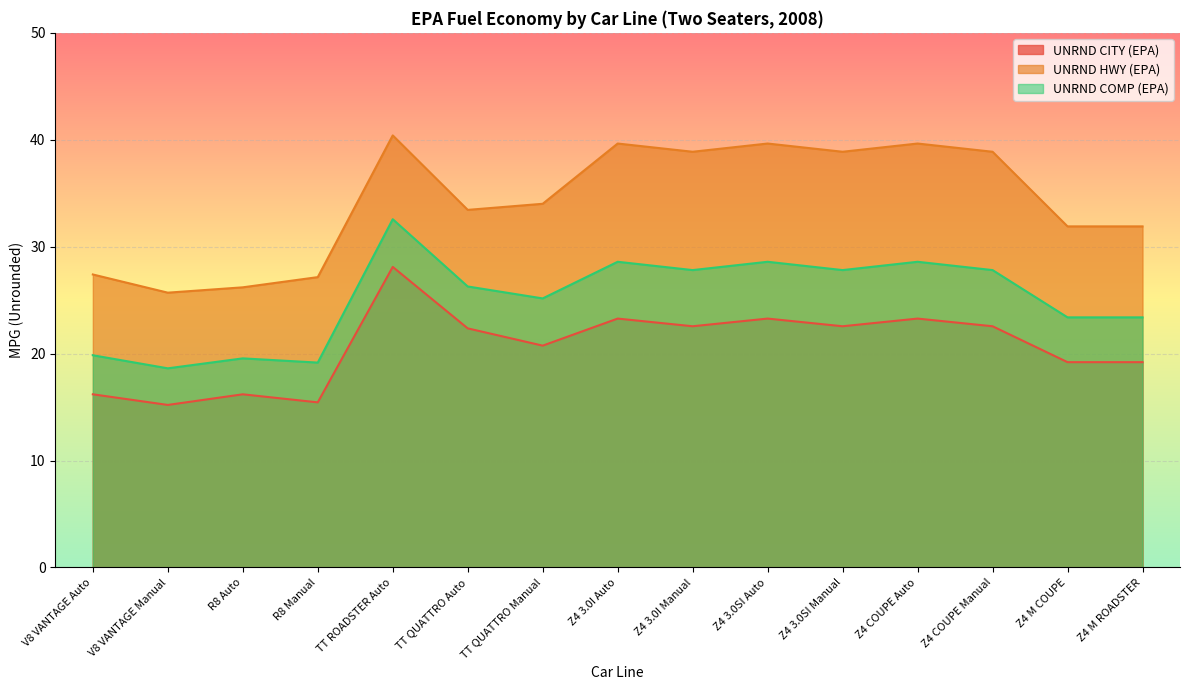

How many interior local valleys does the UNRND HWY (EPA) series have?

4